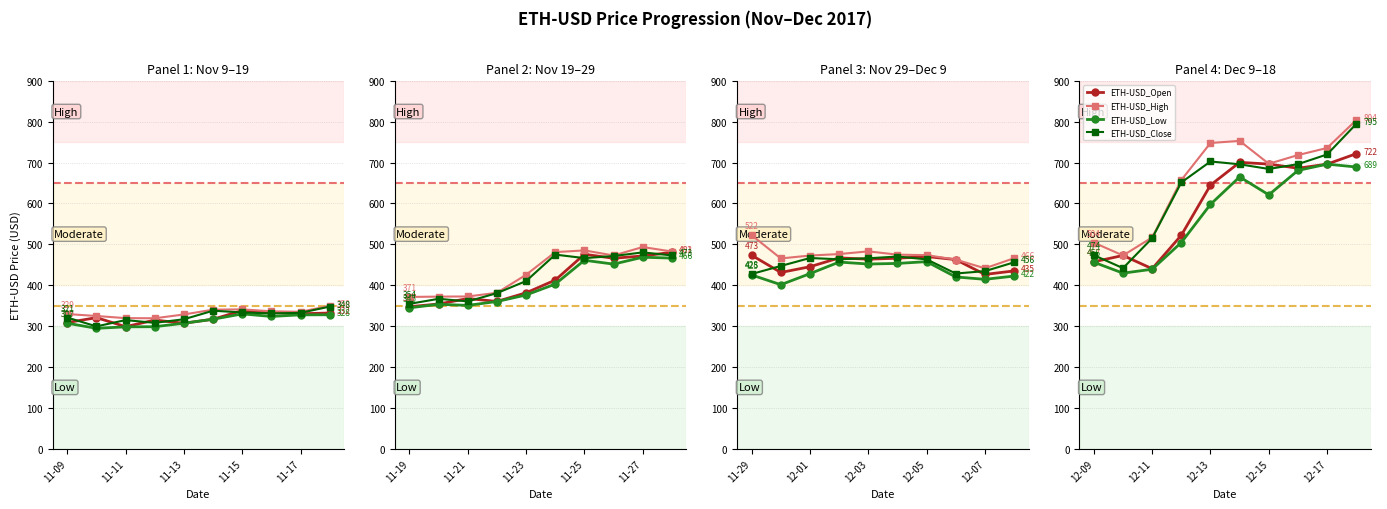

What is the value of the ETH-USD_Close point at the 3rd from the left?

515.1